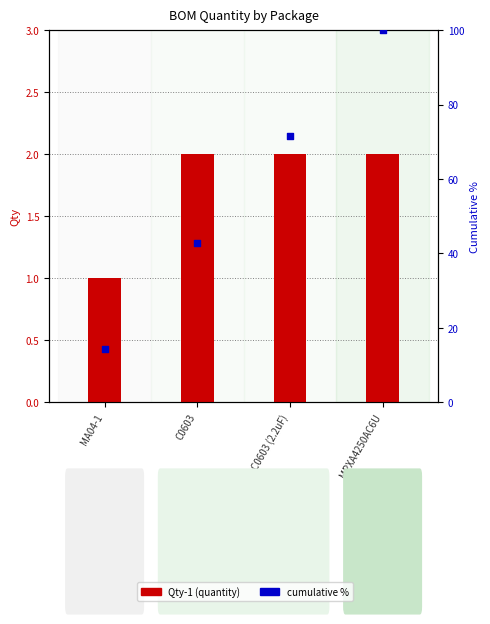

Which series has the widest spread of Y values?

cumulative %